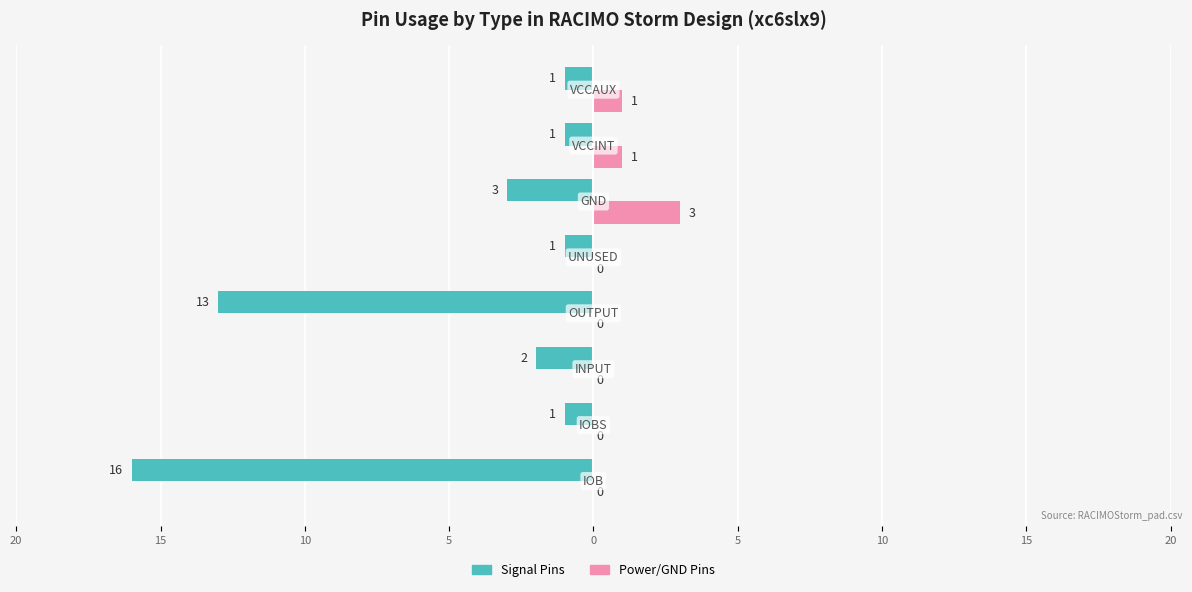

What are all the series names shown in the legend?

Signal Pins, Power/GND Pins